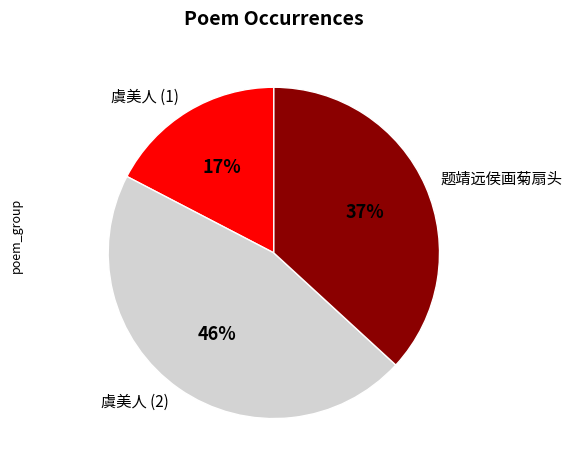

Is 题靖远侯画菊扇头 the majority of the pie?

No